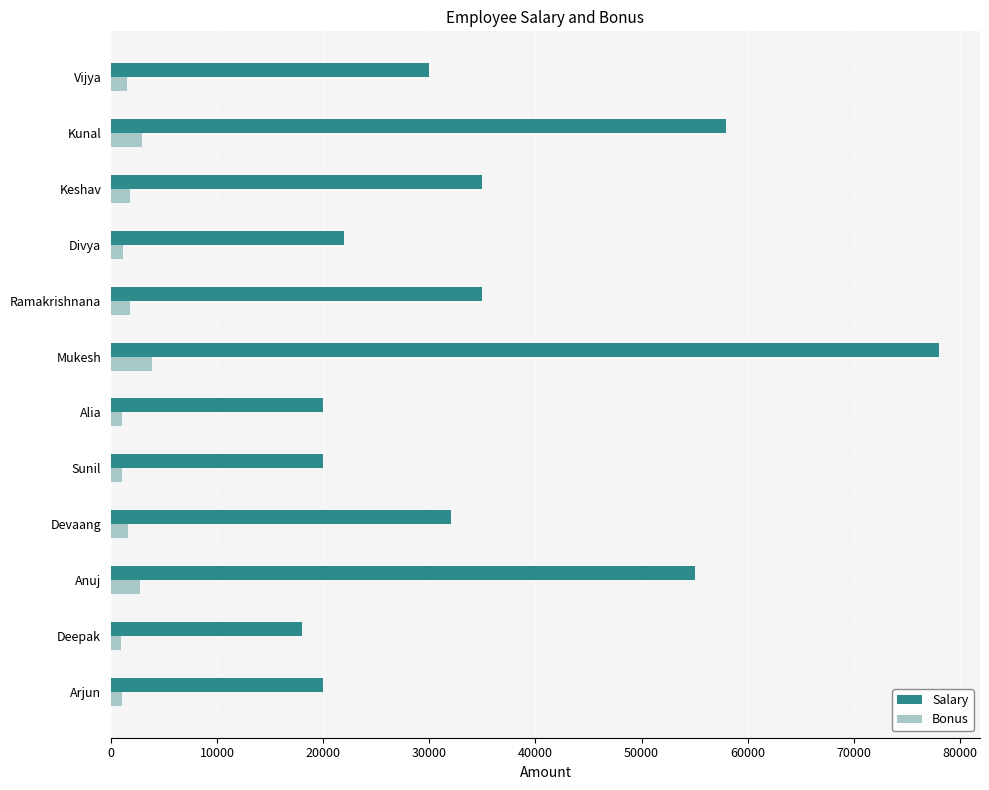

At which label is Salary closest to 48000?

Anuj